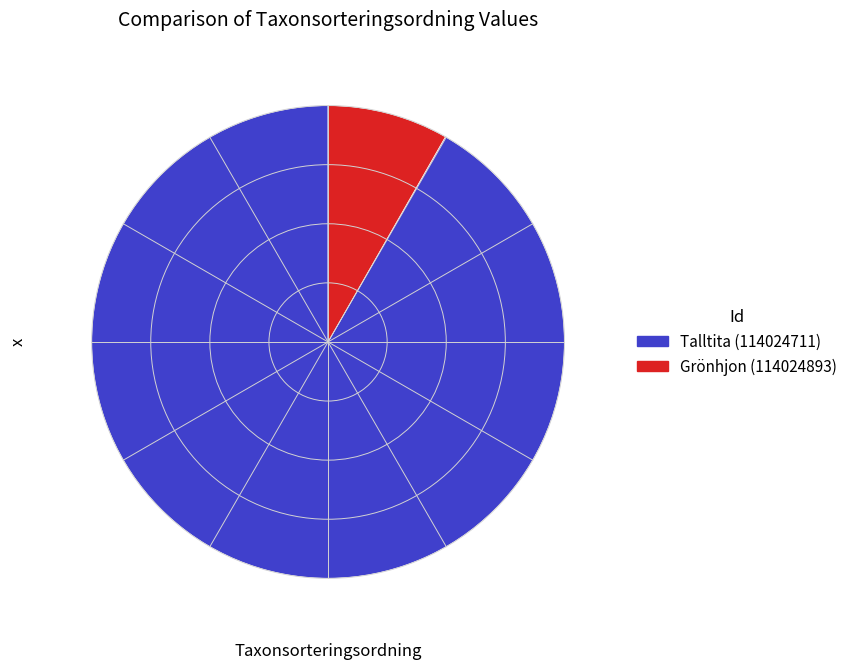

True or false: Talltita (114024711) accounts for 99% of the total.

False